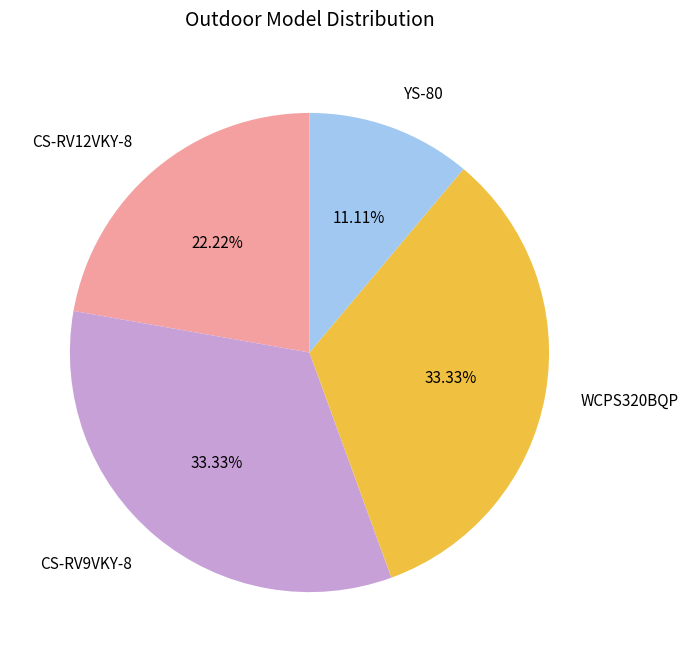

What is the ratio of the value at CS-RV12VKY-8 to the value at YS-80?

2.0